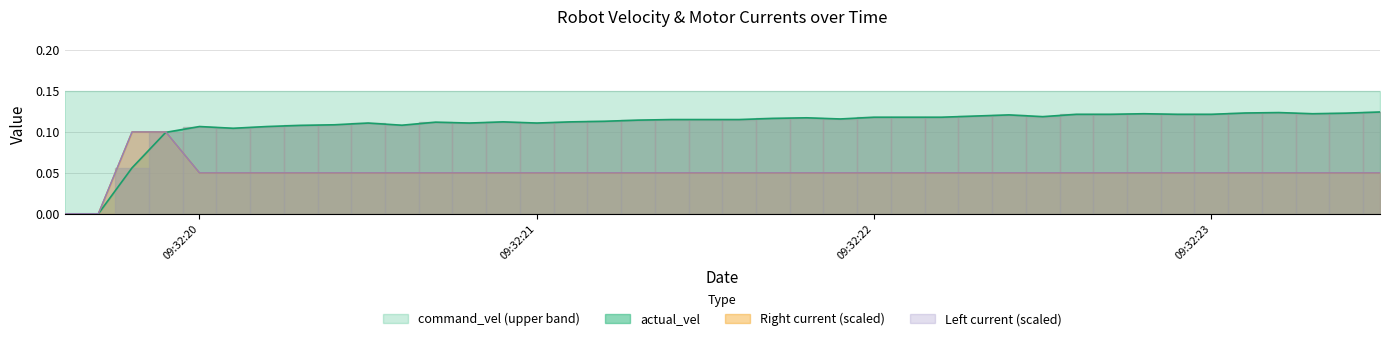

List the labels in order of actual_vel value, largest first.

2020-02-20 09:32:23.500000, 2020-02-20 09:32:23.200000, 2020-02-20 09:32:23.100000, 2020-02-20 09:32:23.400000, 2020-02-20 09:32:22.800000, 2020-02-20 09:32:23.300000, 2020-02-20 09:32:22.600000, 2020-02-20 09:32:22.700000, 2020-02-20 09:32:22.900000, 2020-02-20 09:32:23, 2020-02-20 09:32:22.400000, 2020-02-20 09:32:22.300000, 2020-02-20 09:32:22.500000, 2020-02-20 09:32:22, 2020-02-20 09:32:22.100000, 2020-02-20 09:32:22.200000, 2020-02-20 09:32:21.800000, 2020-02-20 09:32:21.700000, 2020-02-20 09:32:21.900000, 2020-02-20 09:32:21.400000, 2020-02-20 09:32:21.500000, 2020-02-20 09:32:21.600000, 2020-02-20 09:32:21.300000, 2020-02-20 09:32:21.200000, 2020-02-20 09:32:20.900000, 2020-02-20 09:32:21.100000, 2020-02-20 09:32:20.700000, 2020-02-20 09:32:20.500000, 2020-02-20 09:32:20.800000, 2020-02-20 09:32:21, 2020-02-20 09:32:20.400000, 2020-02-20 09:32:20.600000, 2020-02-20 09:32:20.300000, 2020-02-20 09:32:20, 2020-02-20 09:32:20.200000, 2020-02-20 09:32:20.100000, 2020-02-20 09:32:19.900000, 2020-02-20 09:32:19.800000, 2020-02-20 09:32:19.600000, 2020-02-20 09:32:19.700000